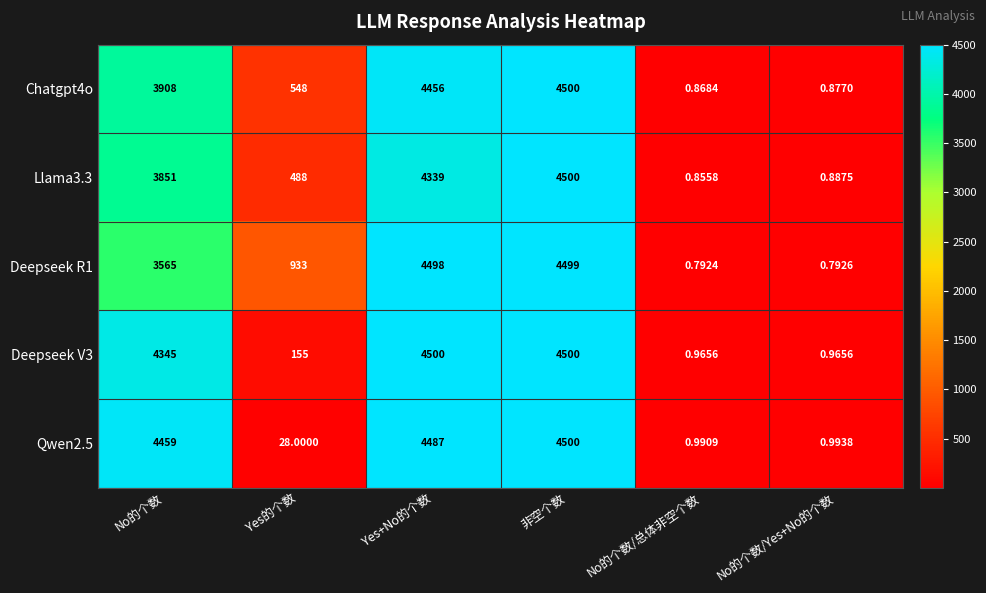

Which series changed the most between Yes的个数 and No的个数/Yes+No的个数?

Deepseek R1